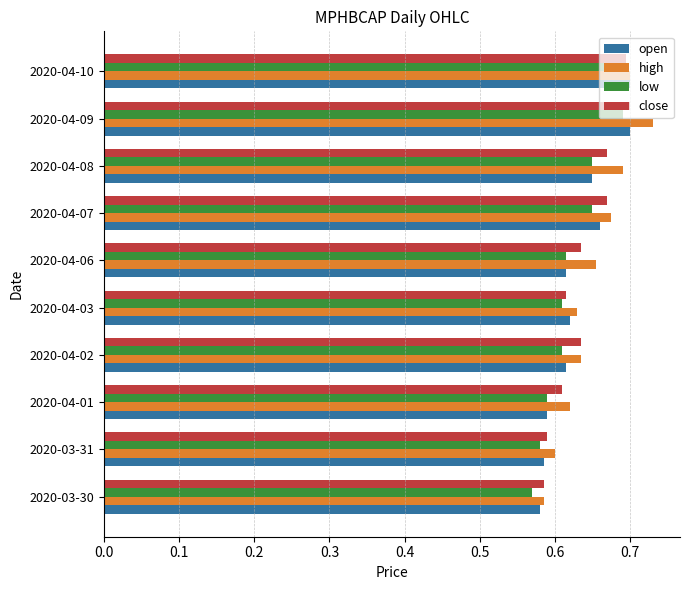

Count the high values in the range 0 to 1.

10